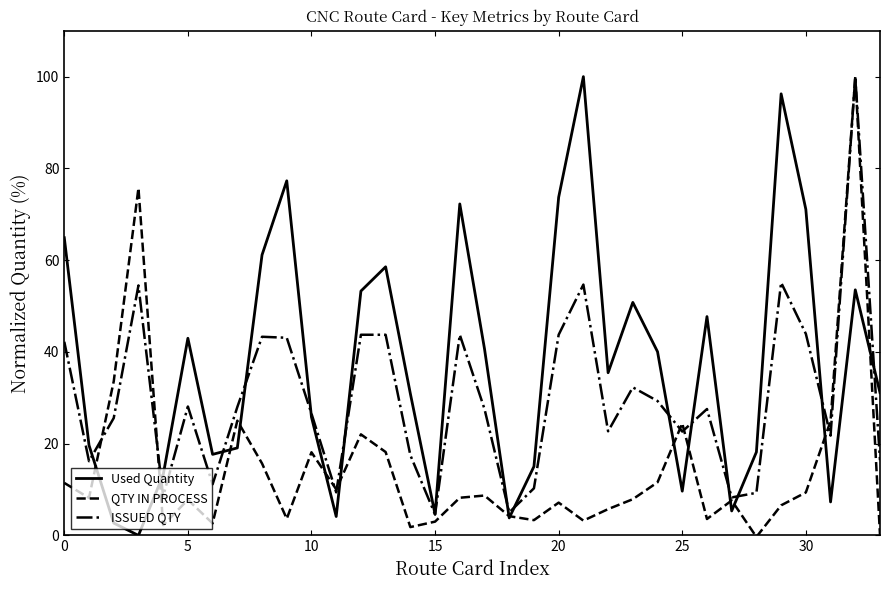

What is the minimum value for ISSUED QTY?

4.6